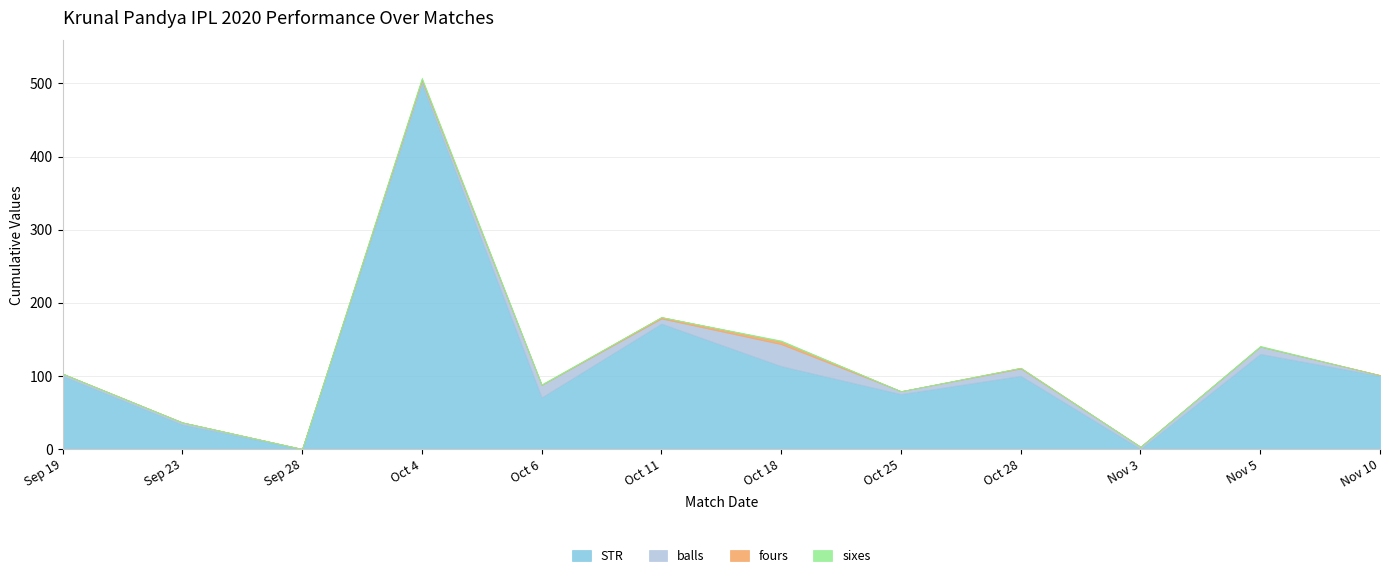

Does the chart have visible grid lines?

Yes